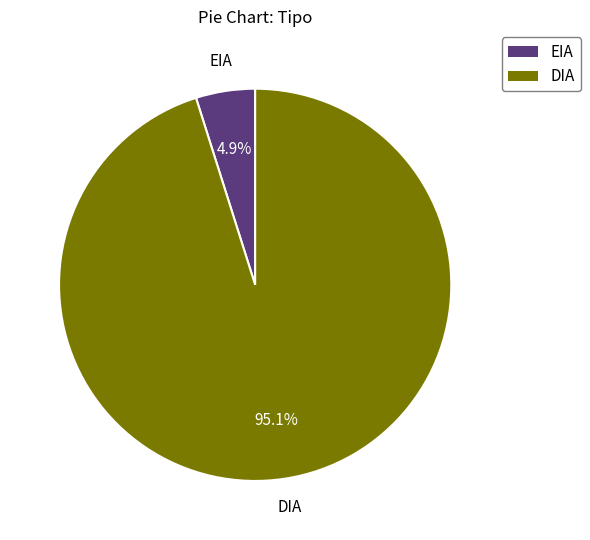

Between EIA and DIA, which is larger?

DIA